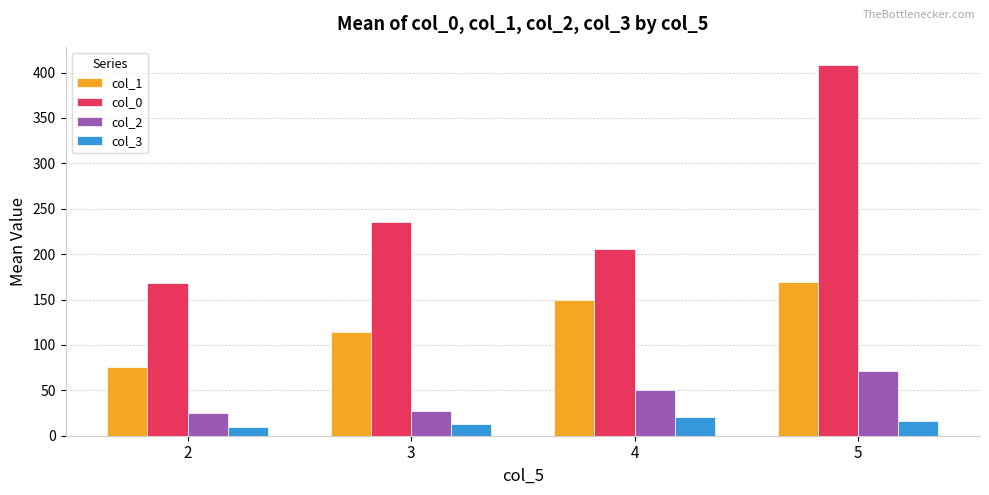

Are the bars horizontal?

No